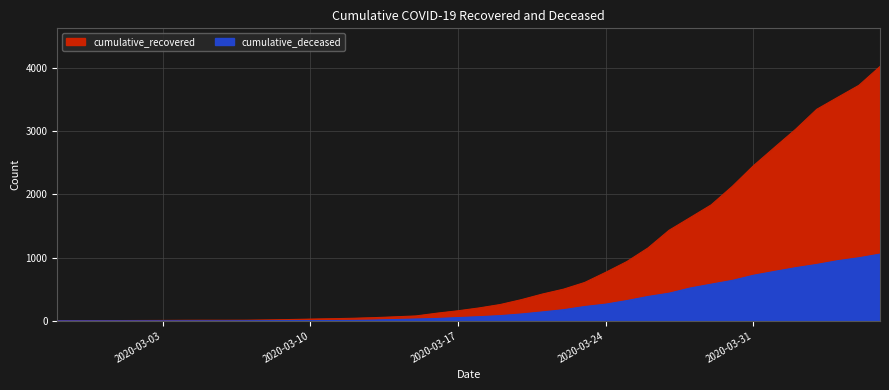

What is the difference between the highest and lowest values at 2020-03-13?

39